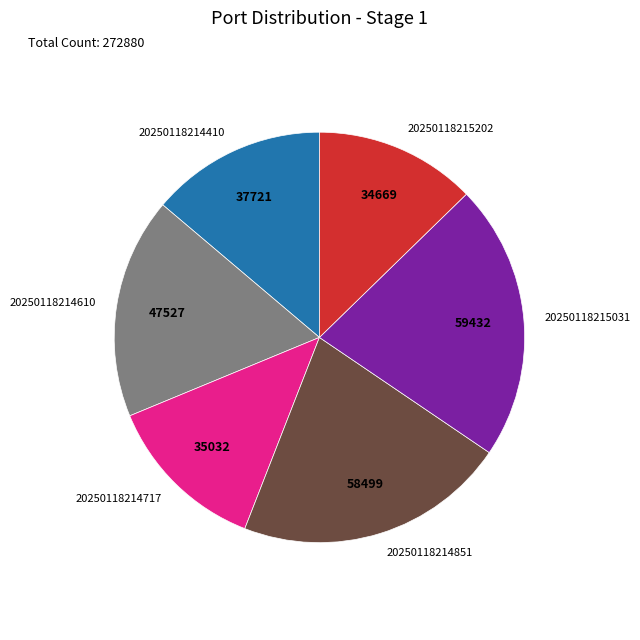

Is the sum of 20250118215031 and 20250118214717 greater than half?

No